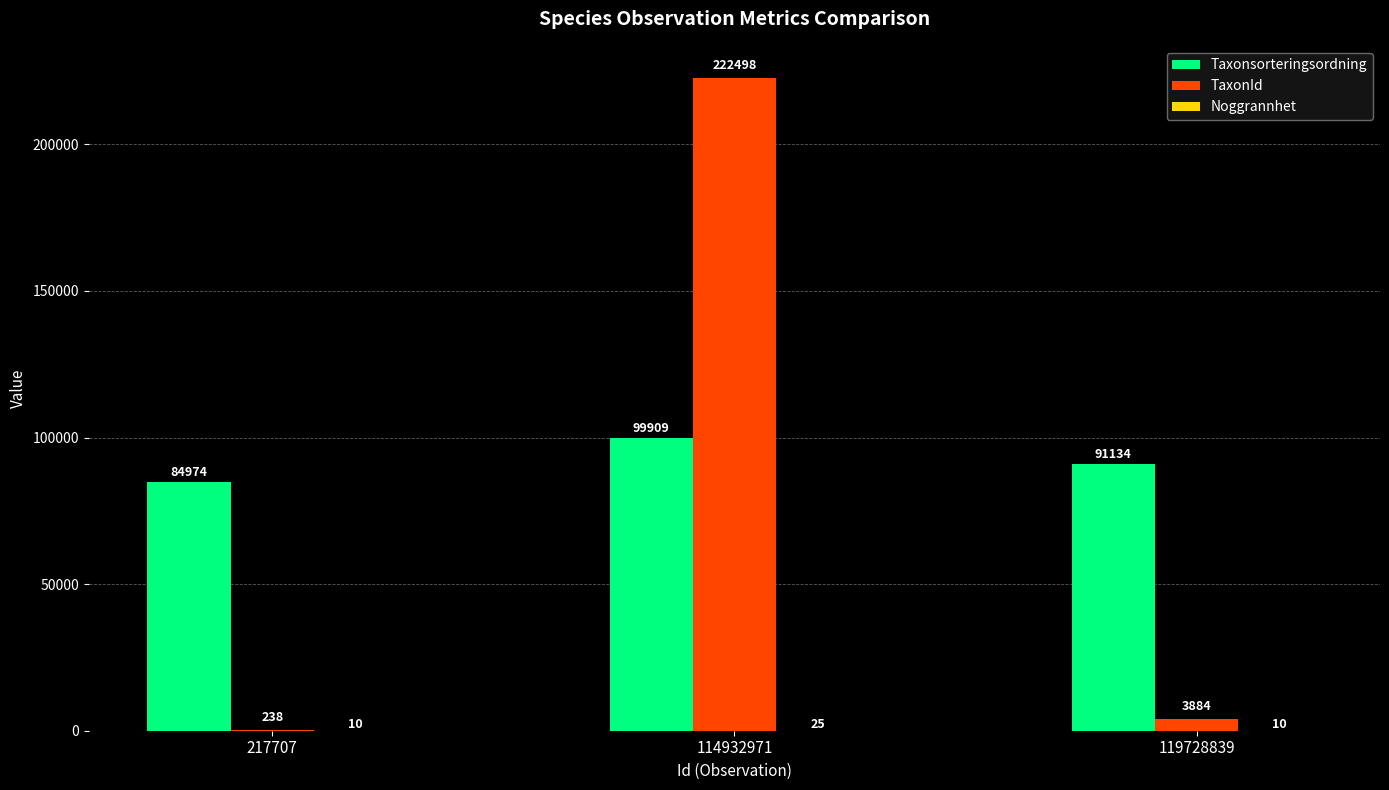

Which series has the largest total across all categories?

Taxonsorteringsordning